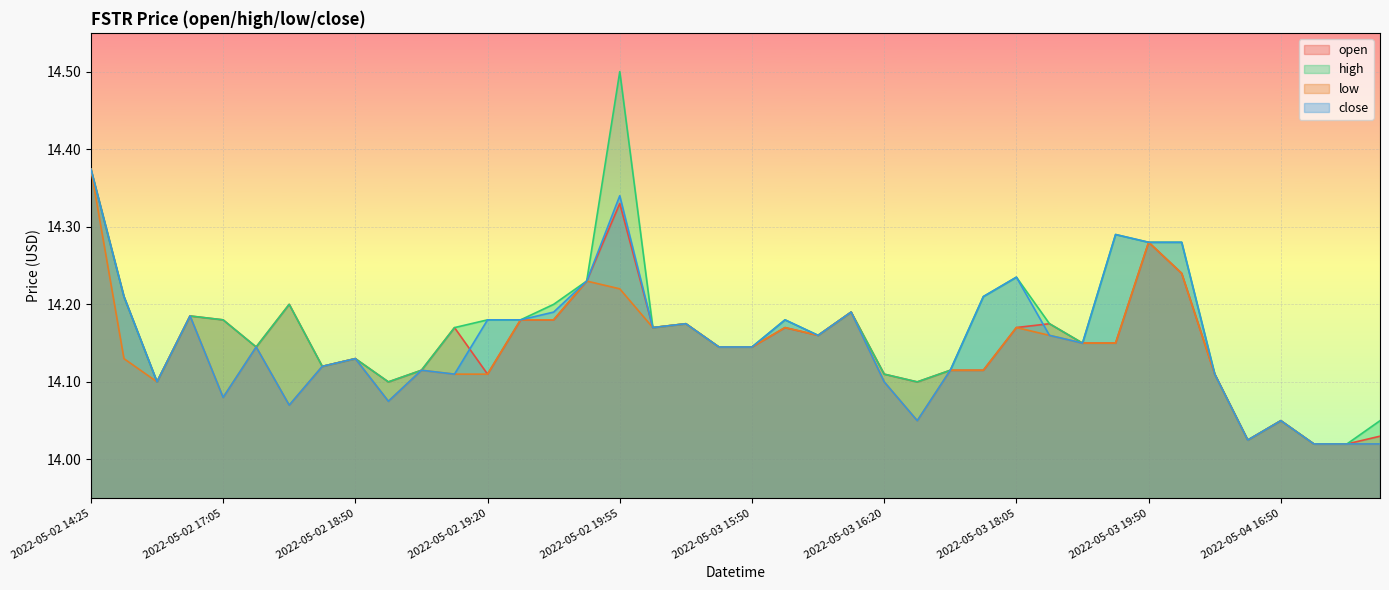

List the series in order of their peak value, highest first.

high, open, low, close